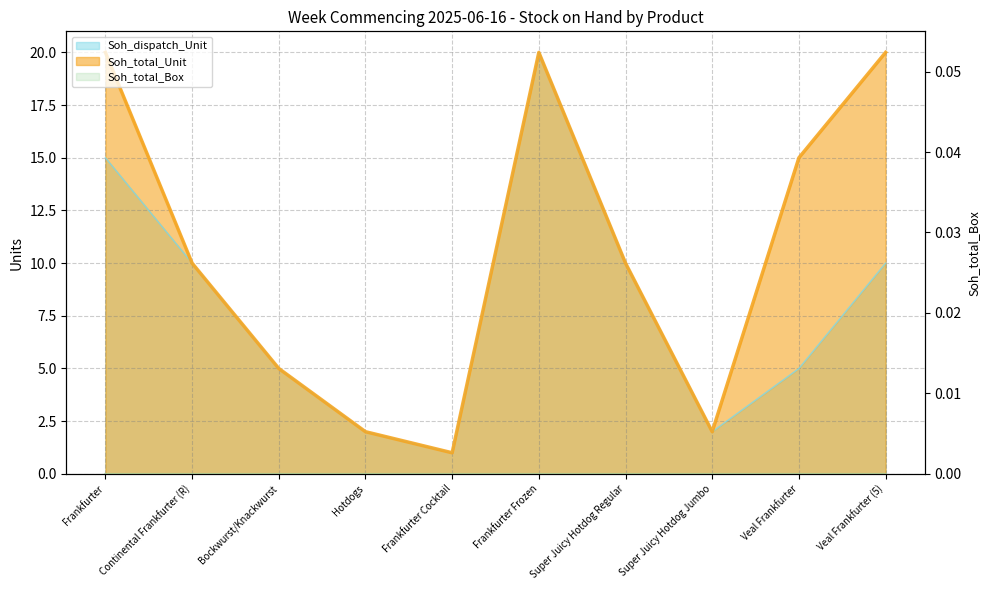

What is the sum of all Soh_total_Unit values?

105